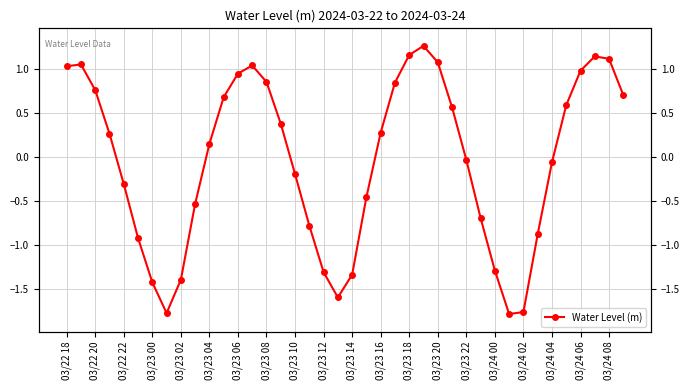

How many lines are shown in the chart?

1